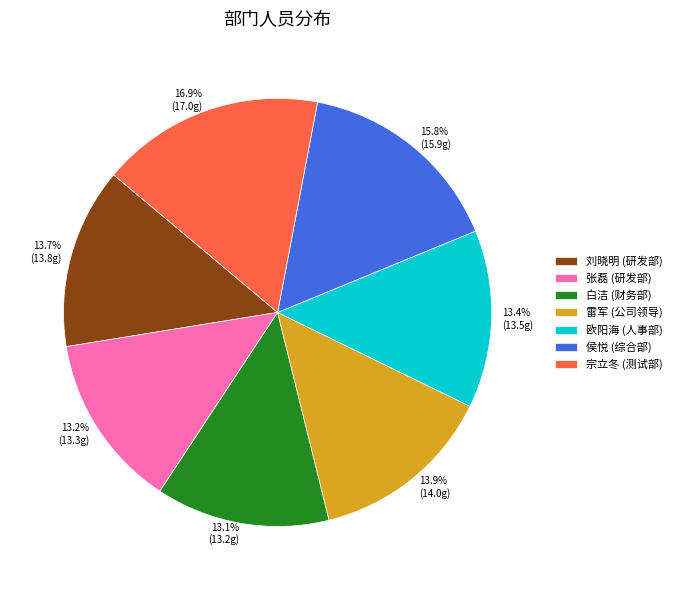

How many slices are in this pie chart?

7